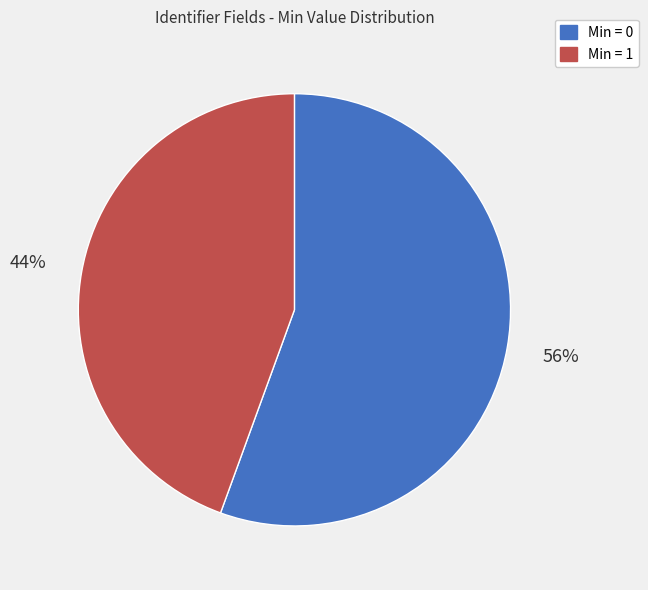

Is there a majority slice in this chart?

Yes